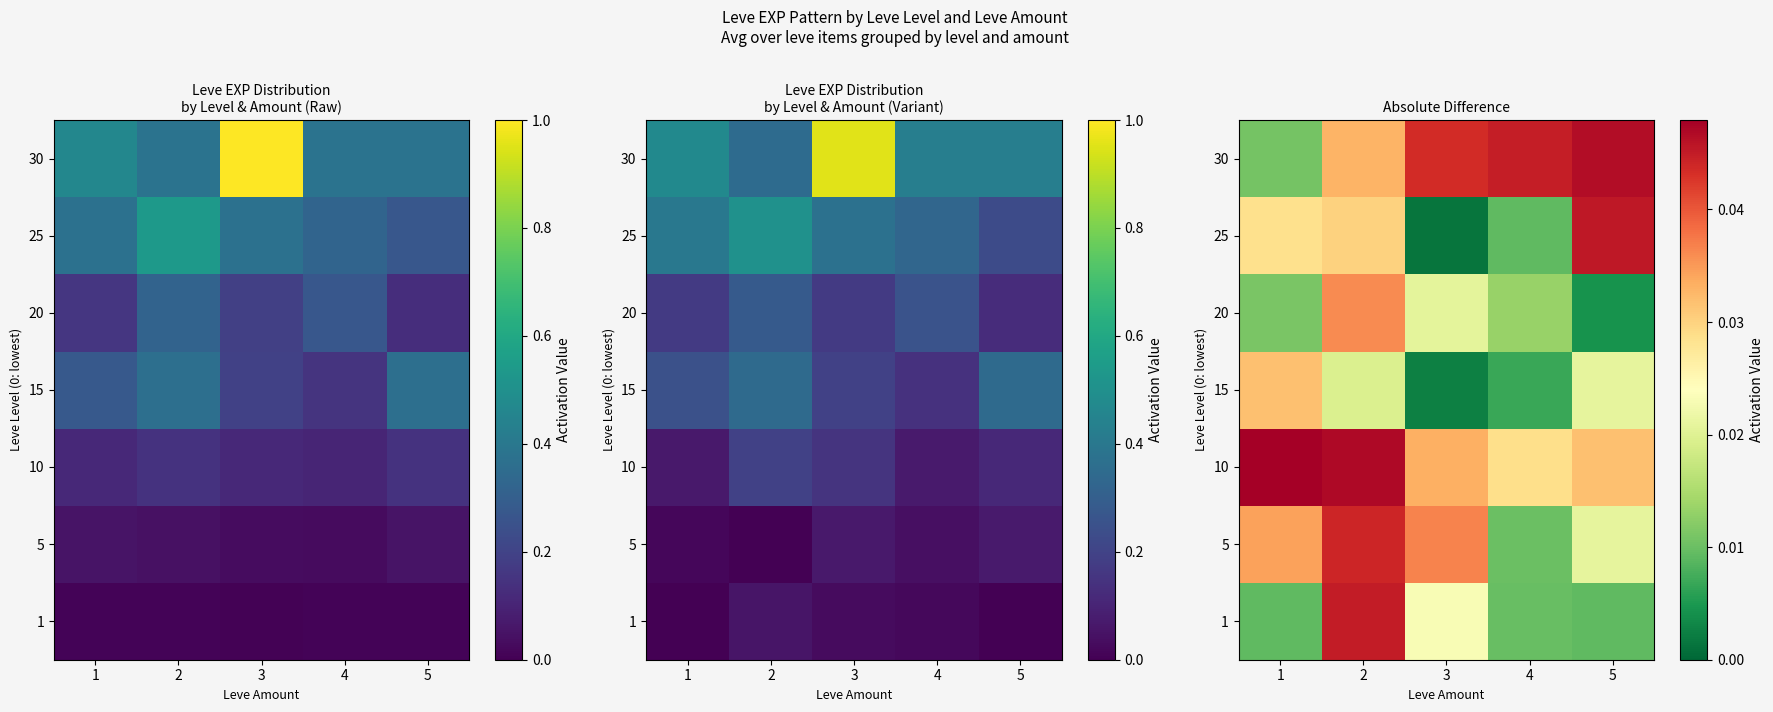

True or false: 30 has a value of 0.0 at 1.

True